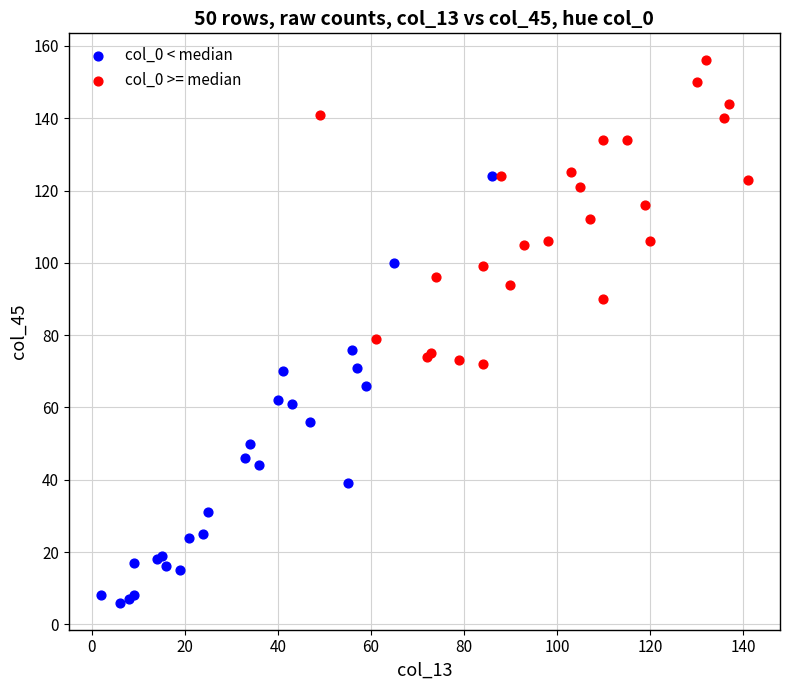

Which series contains the highest Y value?

col_0 >= median